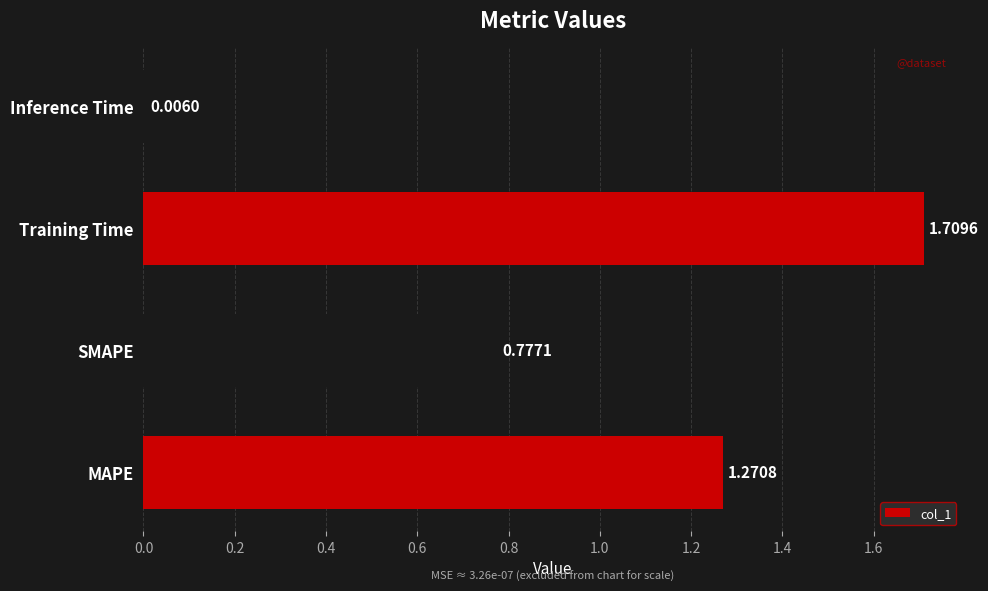

What is the average value?

0.9